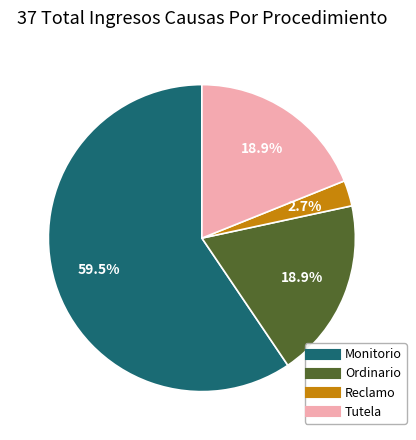

How many segments does this pie chart have?

4